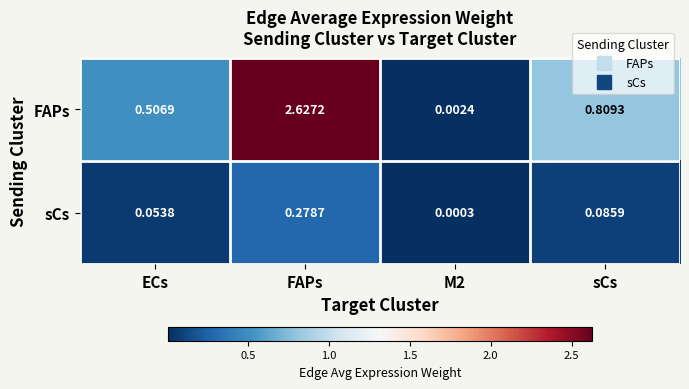

Which category has the highest value across all series?

FAPs